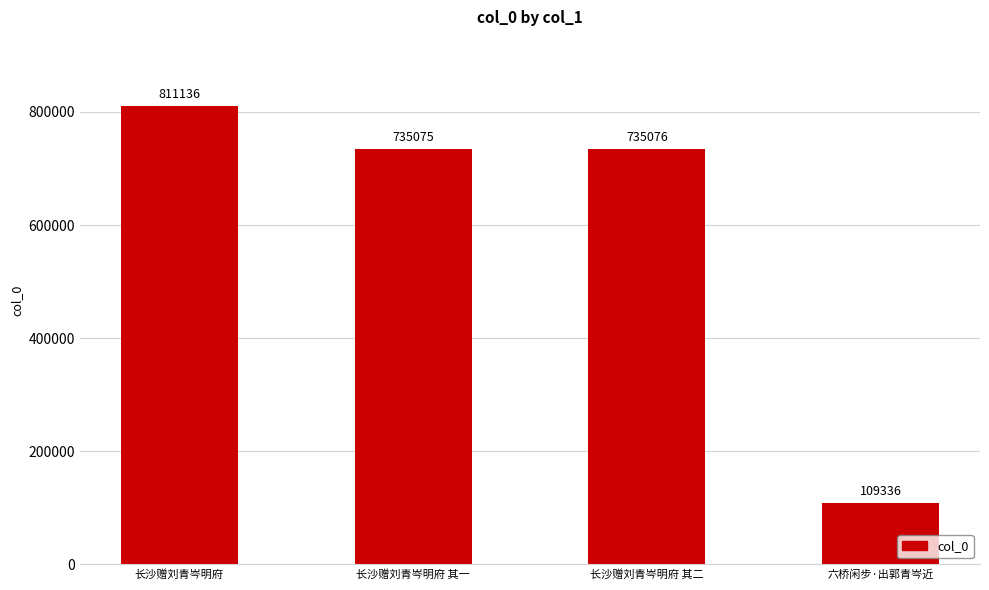

What position from the left is 长沙赠刘青岑明府?

1